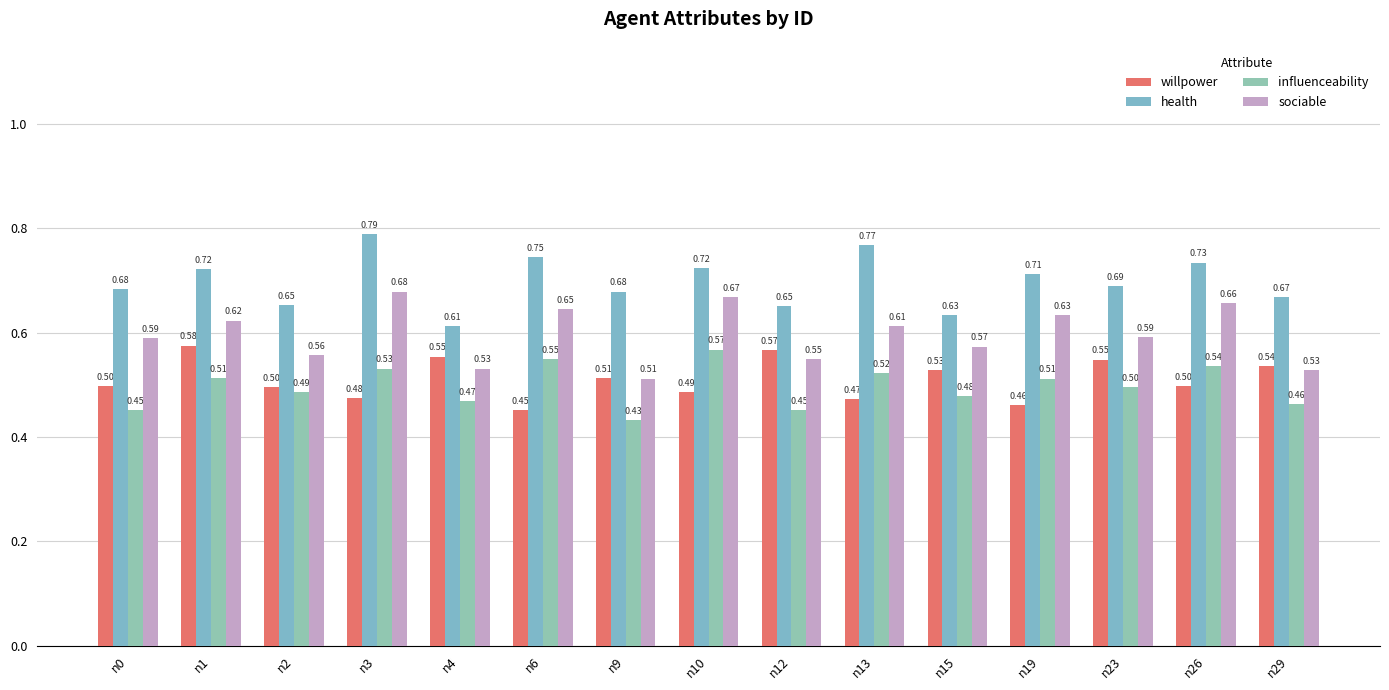

Is it true that health equals 0.7 at n23?

True